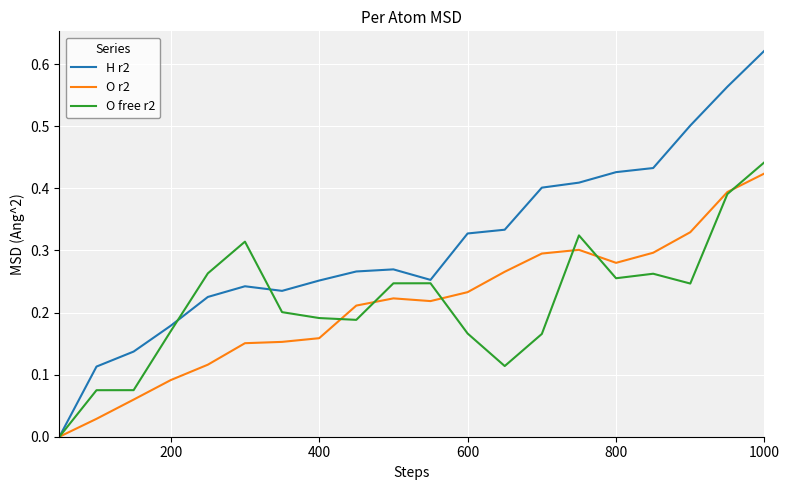

Which series has the largest range (max minus min)?

H r2